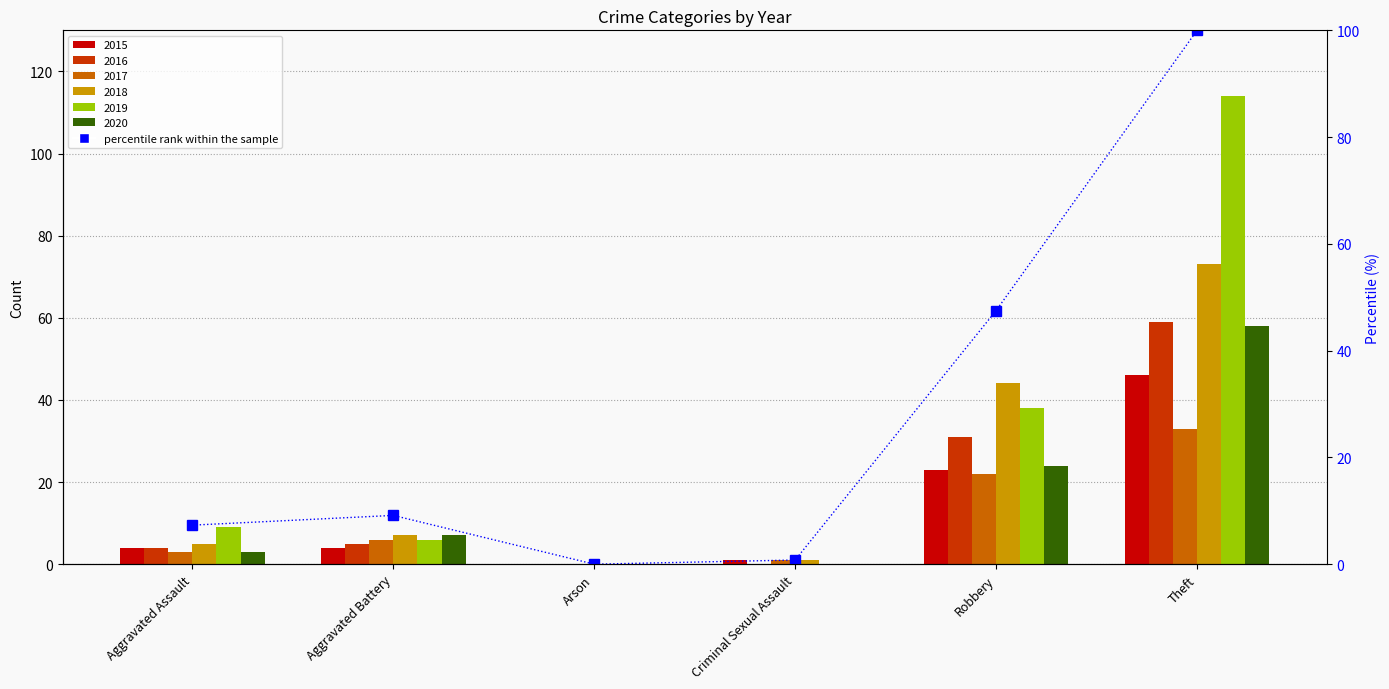

How many values are below 9?

3